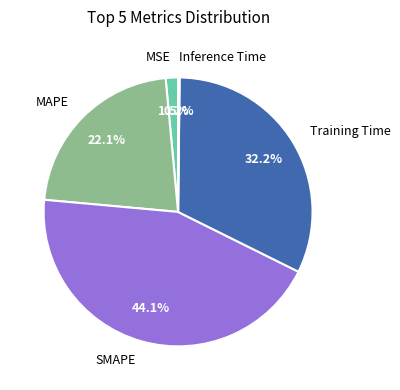

What is the ratio of the value at MAPE to the value at Training Time?

0.7